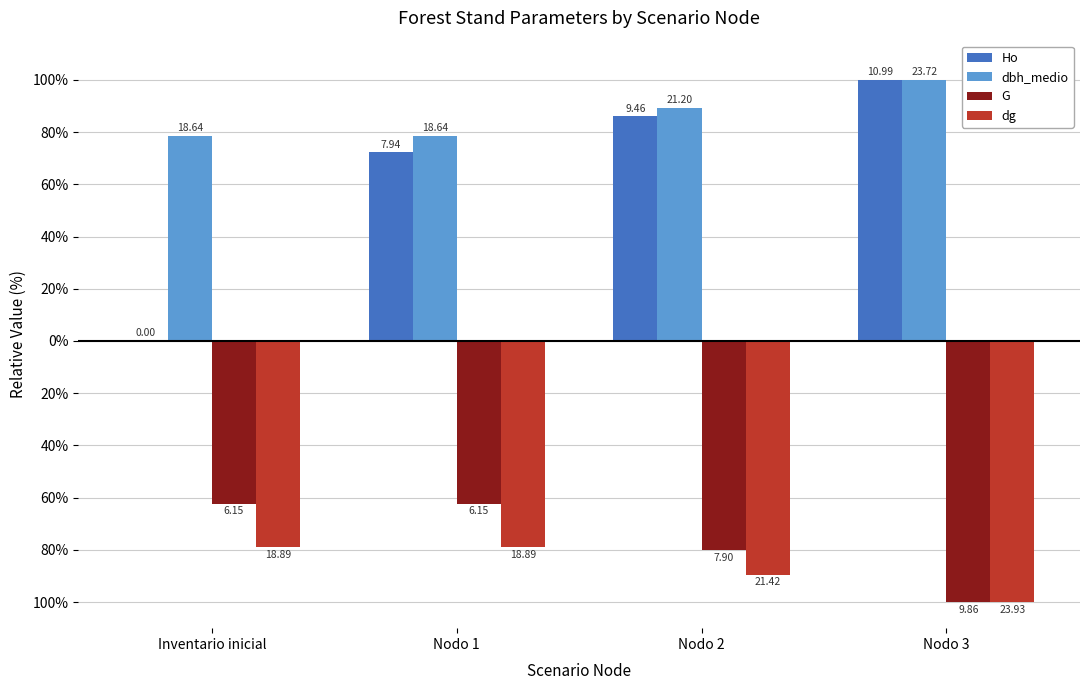

What are all the series names shown in the legend?

Ho, dbh_medio, G, dg